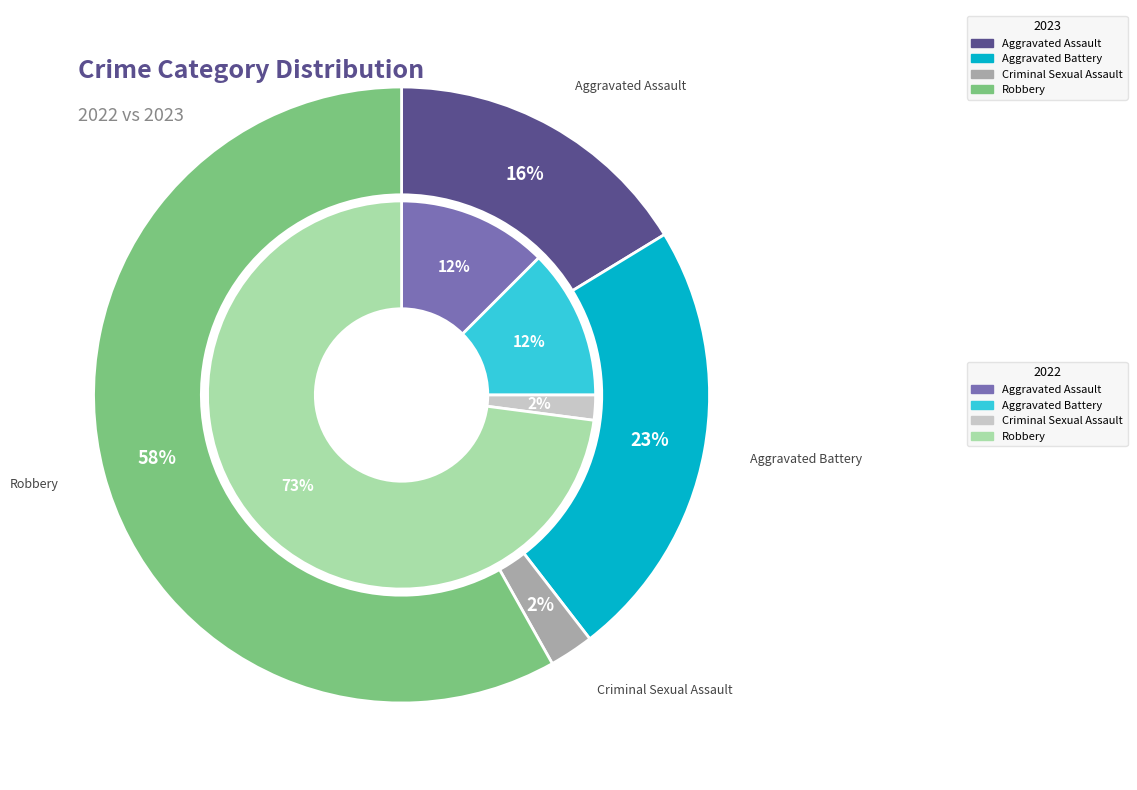

What percentage is NOT represented by values_2023?

83.7%